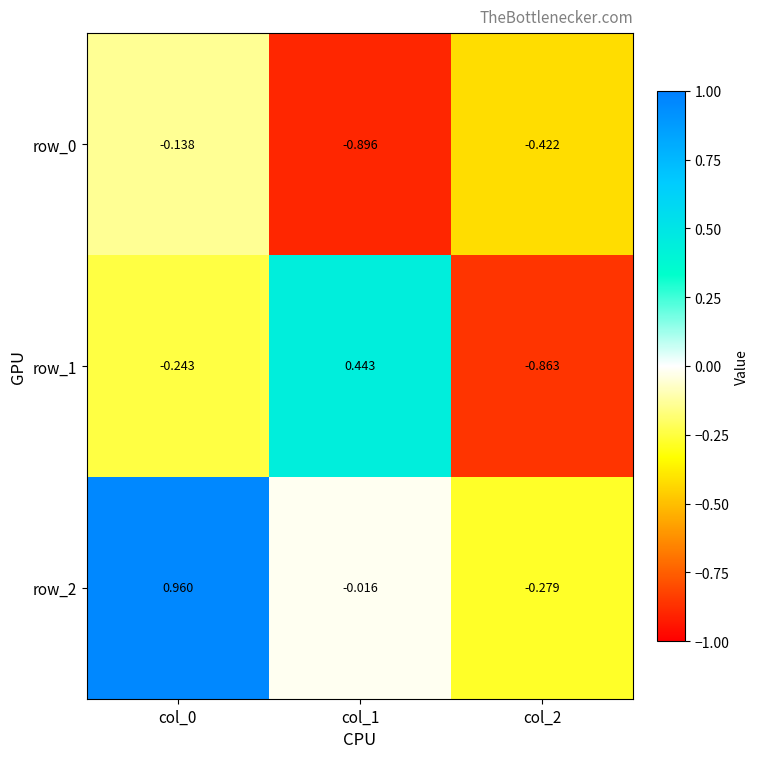

Is the value of row_1 at col_0 greater than the value of row_0 at col_1?

Yes